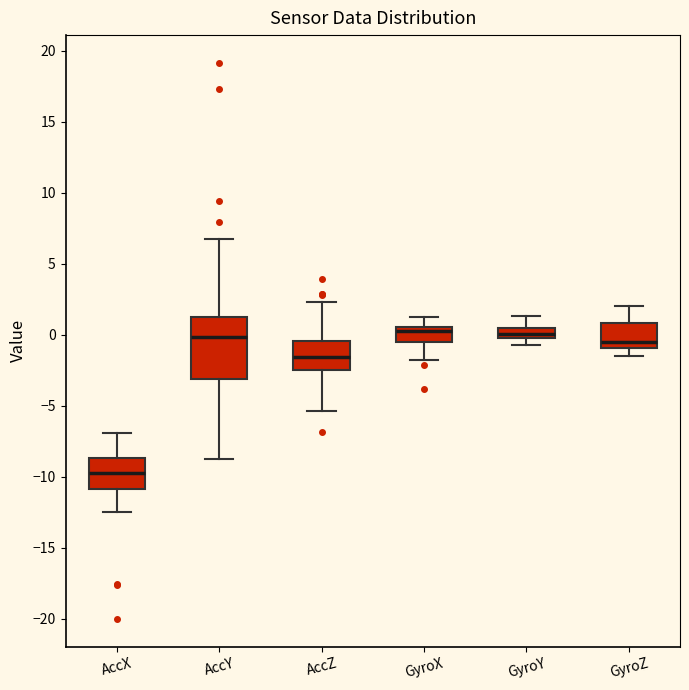

Which box is the tallest, from its lower edge to its upper edge?

AccY